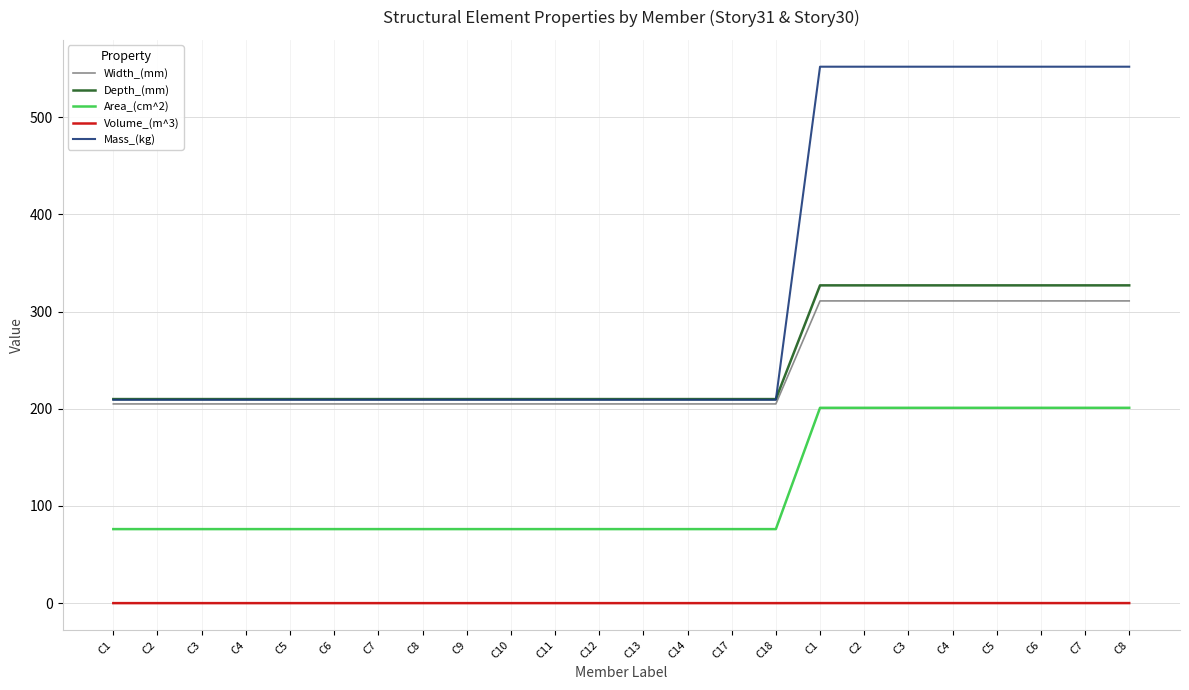

True or false: Volume_(m^3) and Width_(mm) cross at least once.

False